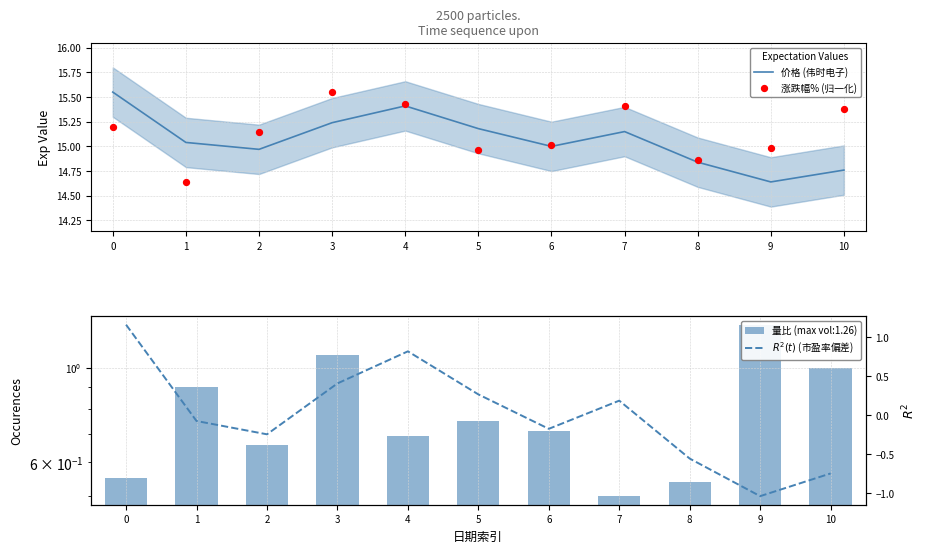

Which series has the largest total across all categories?

涨跌幅% (归一化)